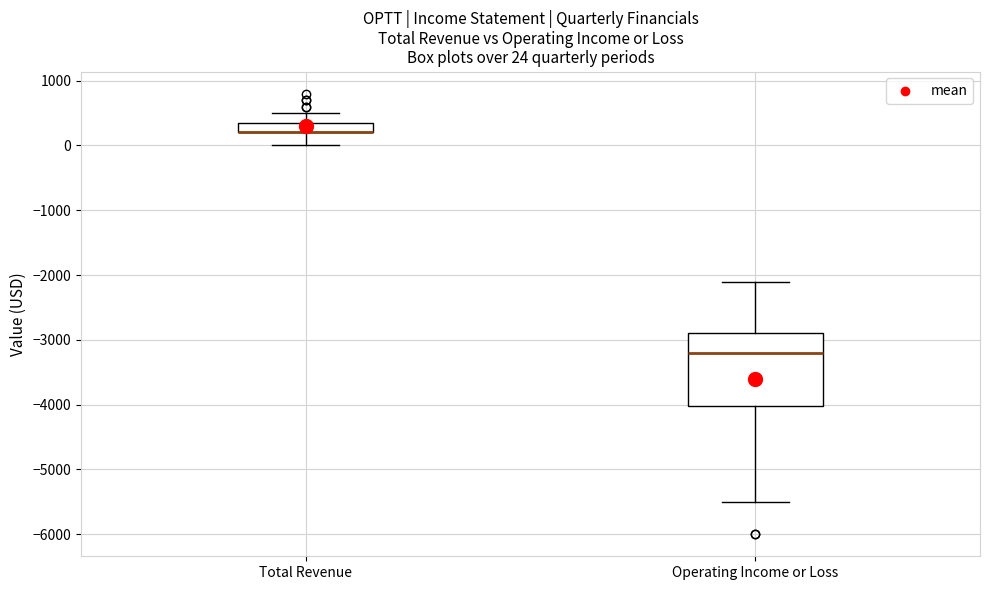

Comparing the boxes themselves (not the whiskers), which one is the tallest?

Operating Income or Loss